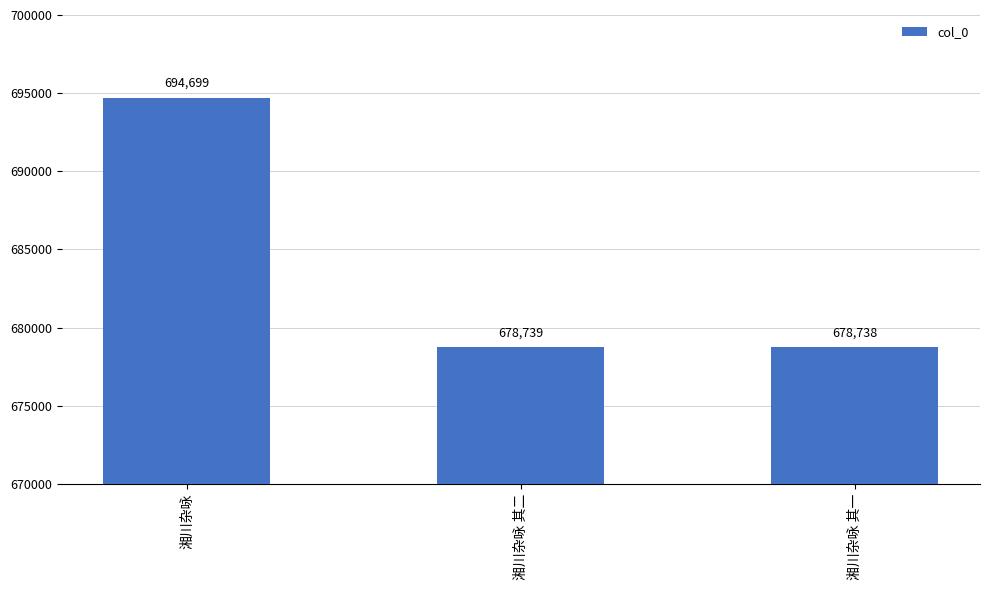

What is the sum of all values?

2052176